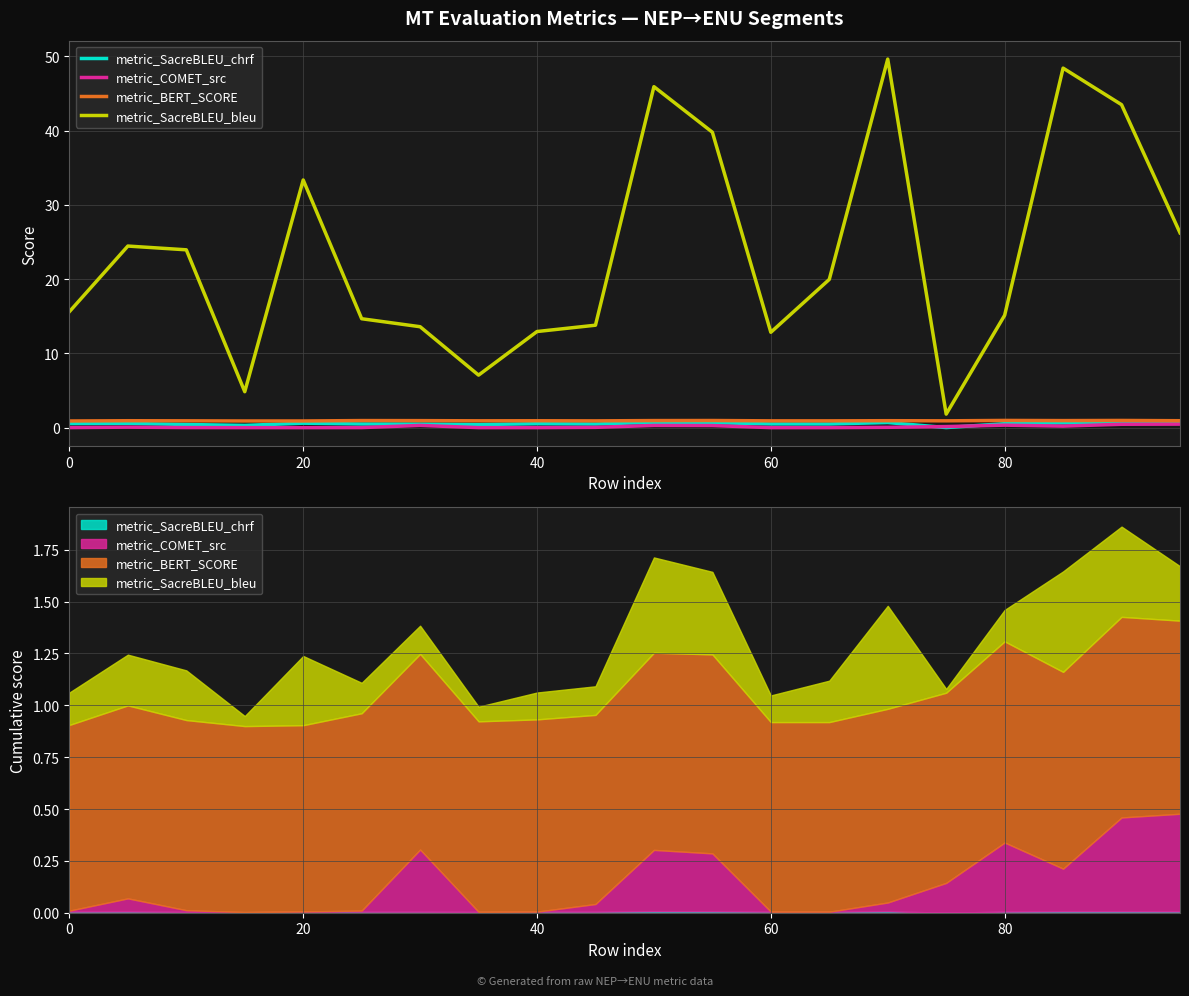

True or false: metric_BERT_SCORE and metric_SacreBLEU_chrf cross at least once.

False